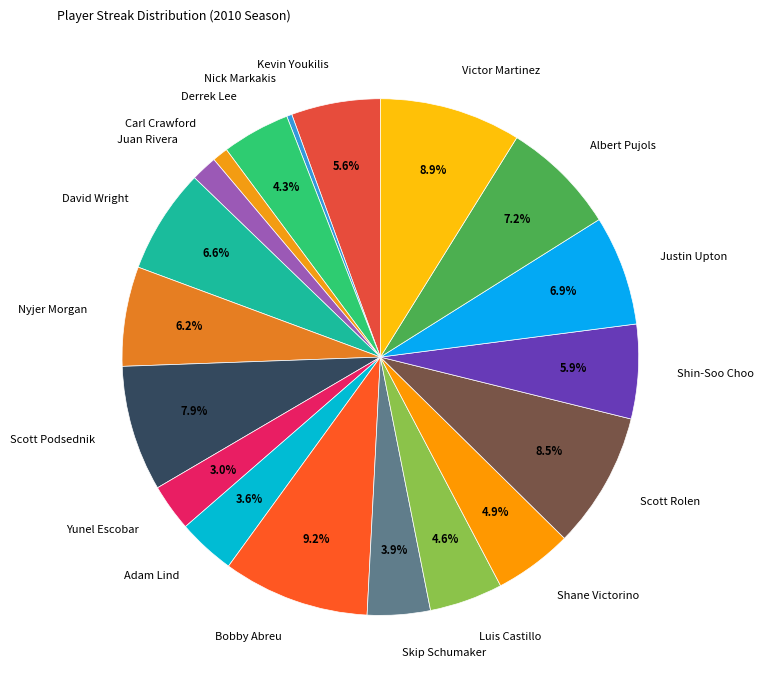

What percentage is the Adam Lind slice, to the nearest percent?

4%